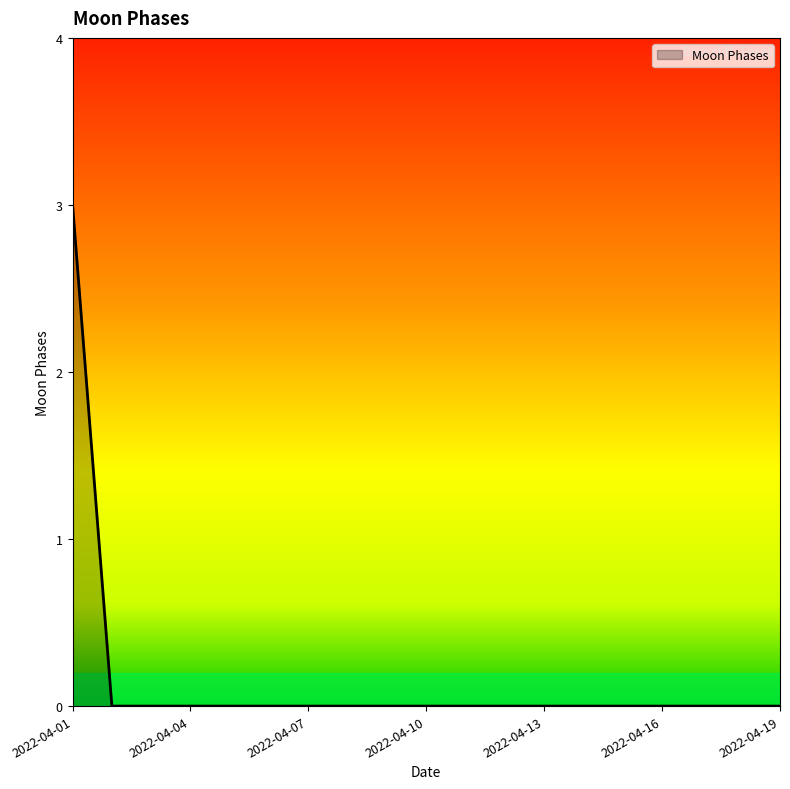

What is the greatest value displayed?

3